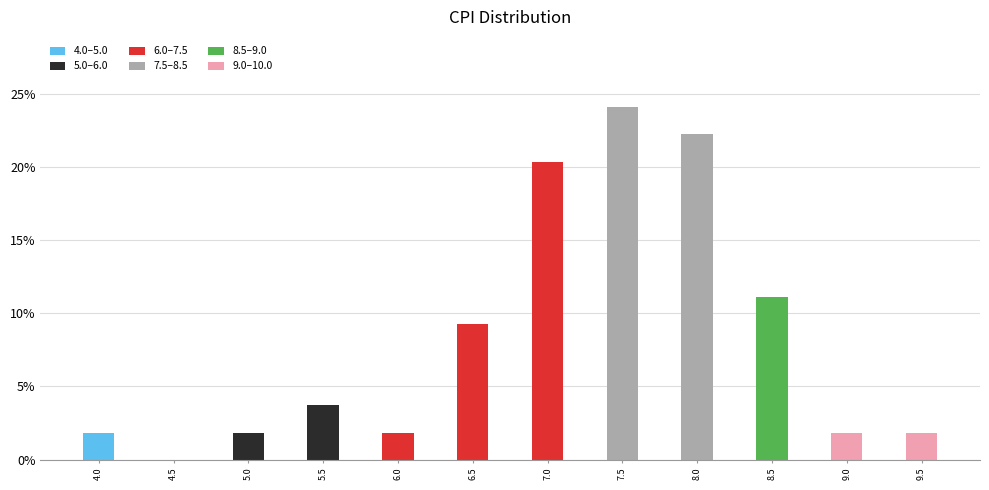

Reading left to right, extract all data points from this chart.

4.0=1.9	4.5=0.0	5.0=1.9	5.5=3.7	6.0=1.9	6.5=9.3	7.0=20.4	7.5=24.1	8.0=22.2	8.5=11.1	9.0=1.9	9.5=1.9